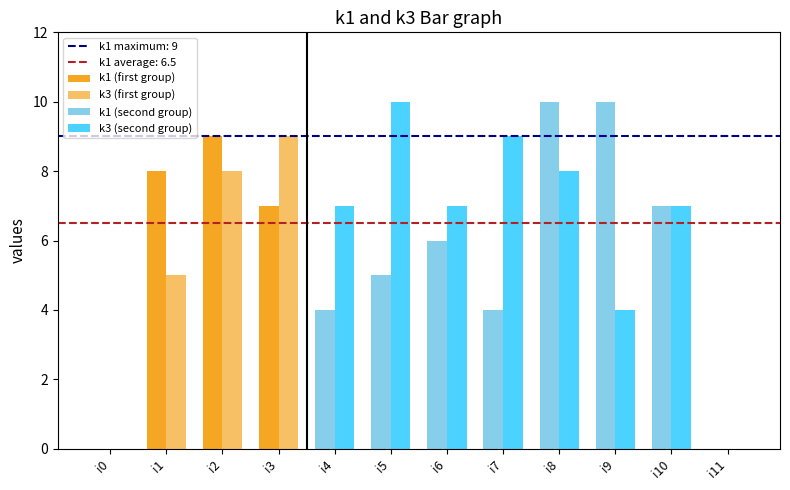

Between i0 and i11, which is larger?

i0